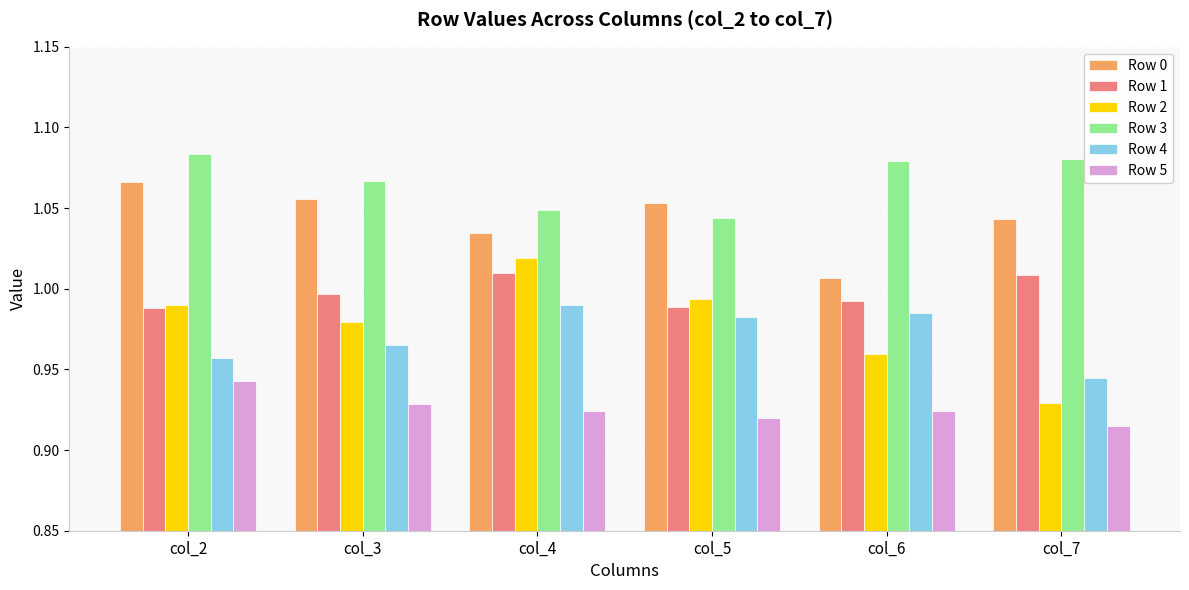

Count the Row 3 values in the range 1 to 2.

6